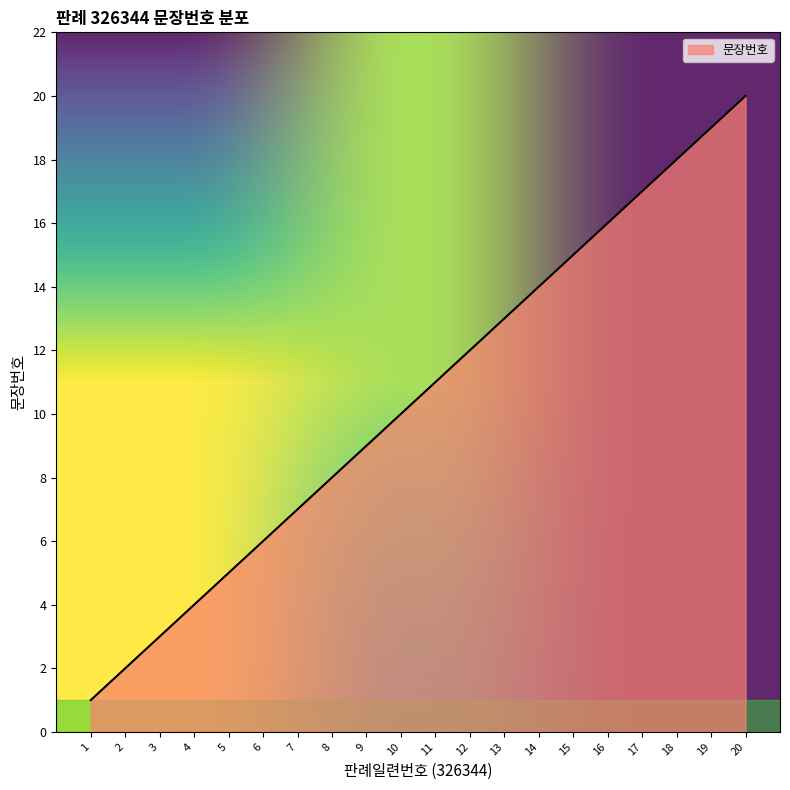

What is the sum of all values?

210